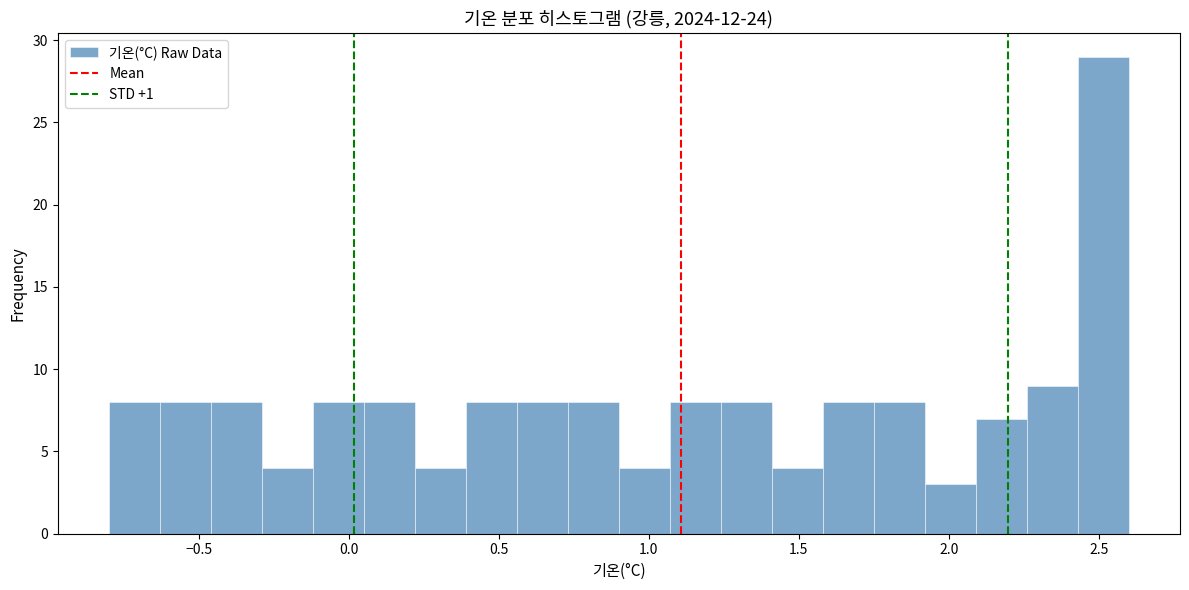

Around what value on the x-axis is the tallest bar? Give the approximate position of its centre, as read against the axis.

2.50